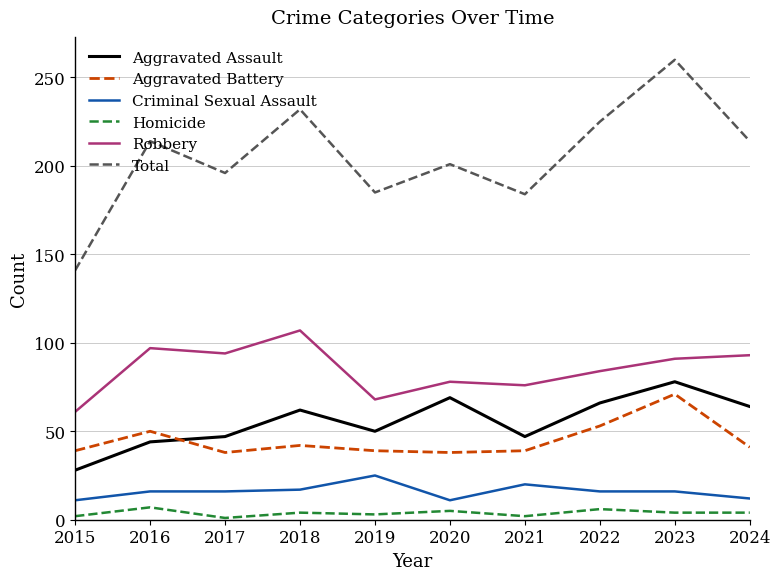

What are all the series names shown in the legend?

Aggravated Assault, Aggravated Battery, Criminal Sexual Assault, Homicide, Robbery, Total